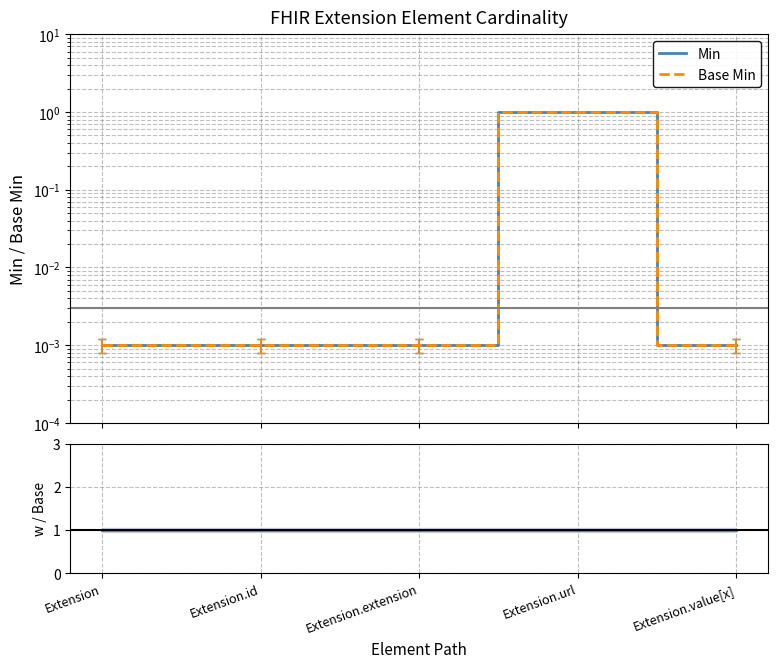

What is the average value of the Base Min series?

0.2